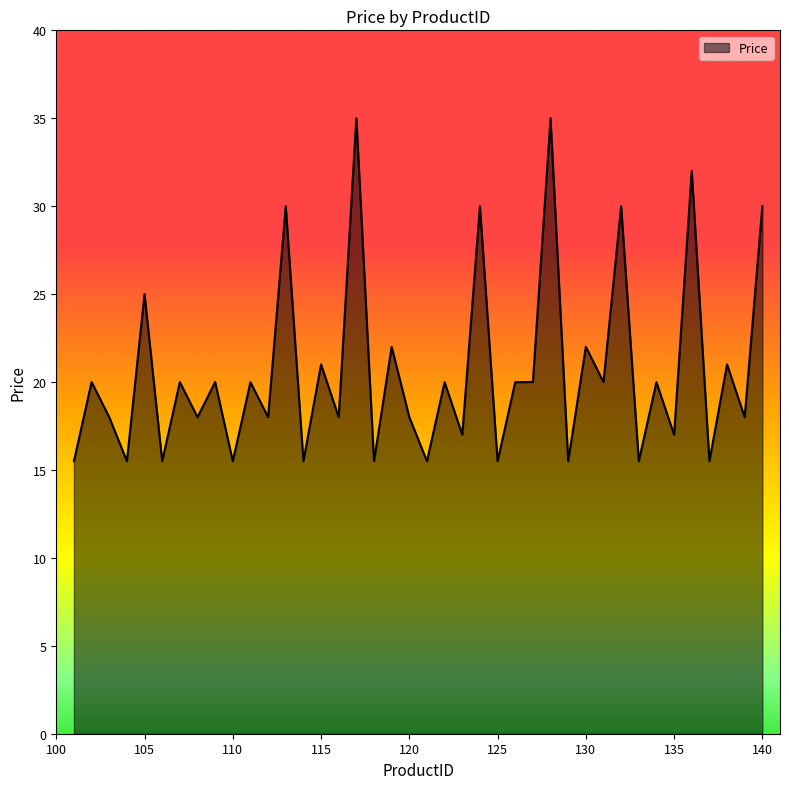

What is the smallest value displayed?

15.5